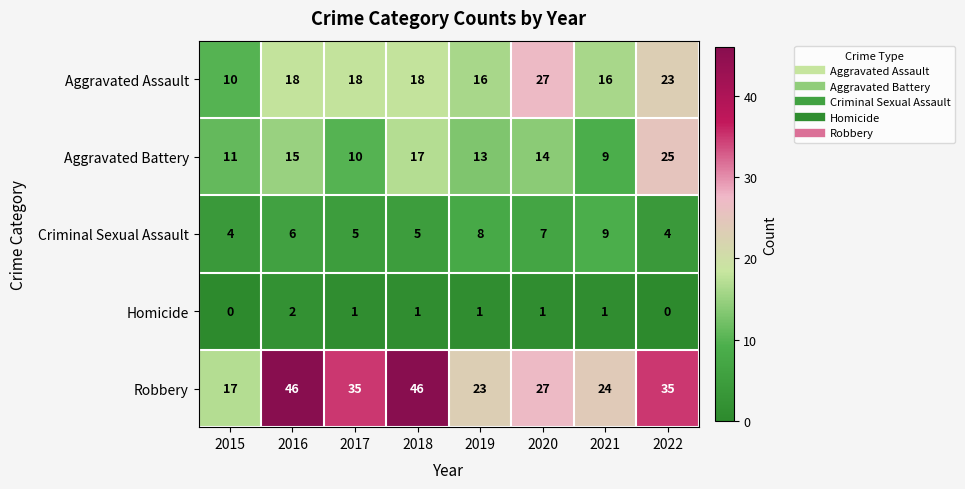

What is the difference between the Aggravated Battery values at 2018 and 2020?

3